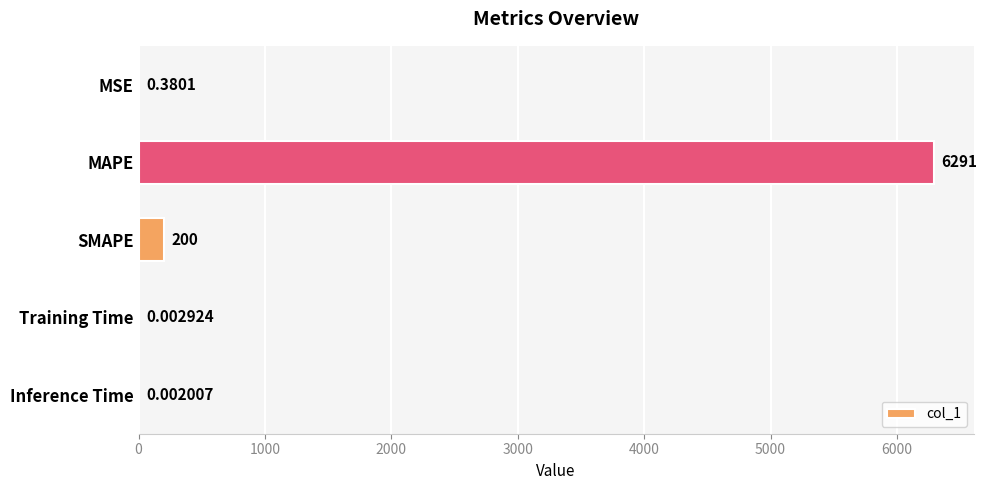

What is the change in value from SMAPE to Inference Time?

-200.0